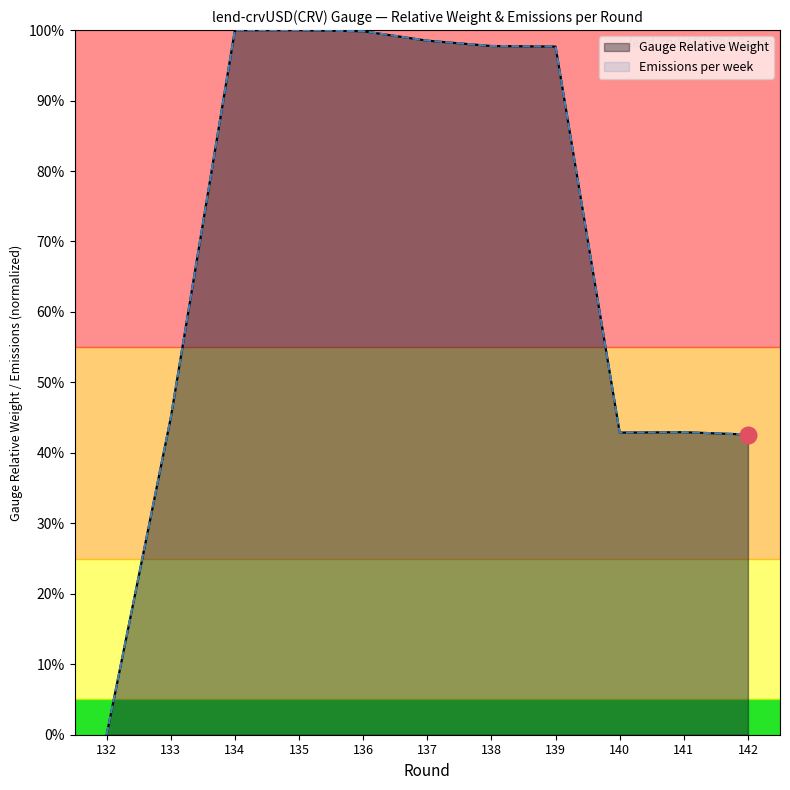

Reading left to right, extract all data points from this chart.

Gauge Relative Weight: 132=0.0	133=0.4	134=1.0	135=1.0	136=1.0	137=1.0	138=1.0	139=1.0	140=0.4	141=0.4	142=0.4
Emissions per week (normalized): 132=0.0	133=0.4	134=1.0	135=1.0	136=1.0	137=1.0	138=1.0	139=1.0	140=0.4	141=0.4	142=0.4